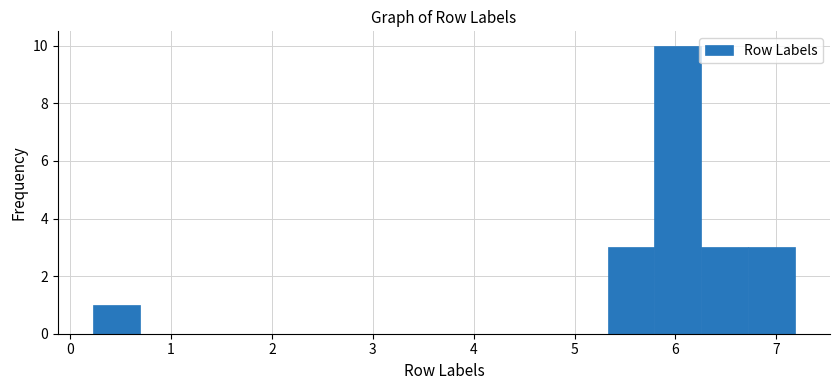

Reading left to right, transcribe this chart: for each bar, give the range it covers on the x-axis and its height. Neither the bar edges nor the heights are printed on the chart, so give them approximately, as read against the axes.

0.2 to 0.7: 1
0.7 to 1.2: 0
1.2 to 1.6: 0
1.6 to 2.1: 0
2.1 to 2.5: 0
2.5 to 3.0: 0
3.0 to 3.5: 0
3.5 to 3.9: 0
3.9 to 4.4: 0
4.4 to 4.9: 0
4.9 to 5.3: 0
5.3 to 5.8: 3
5.8 to 6.3: 10
6.3 to 6.7: 3
6.7 to 7.2: 3